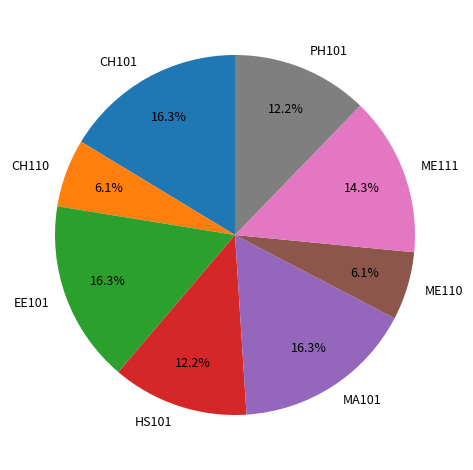

Is there any slice that represents more than half of the pie?

No